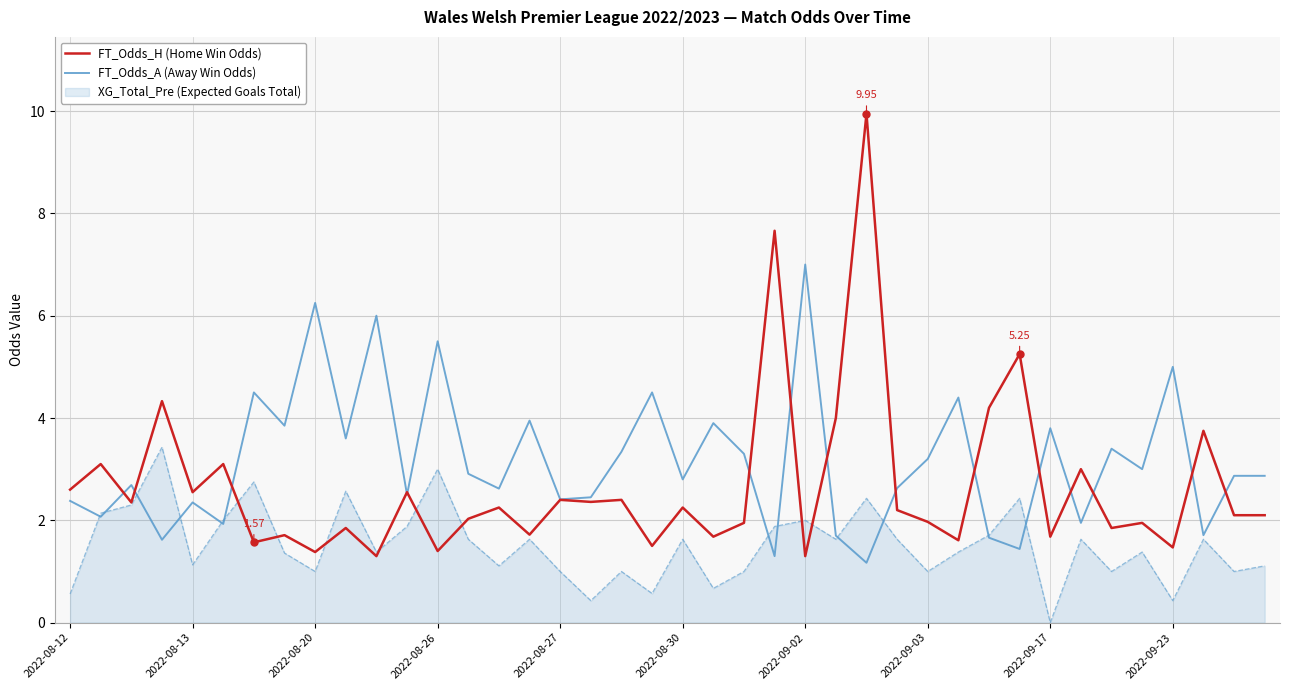

How many series are shown in this chart?

3